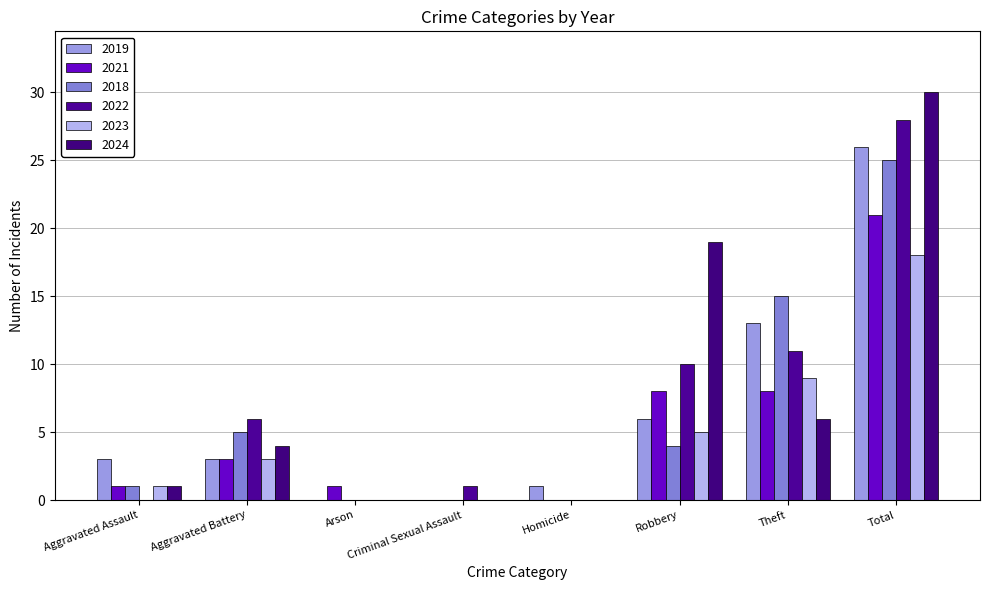

What is the total value across all series at Robbery?

52